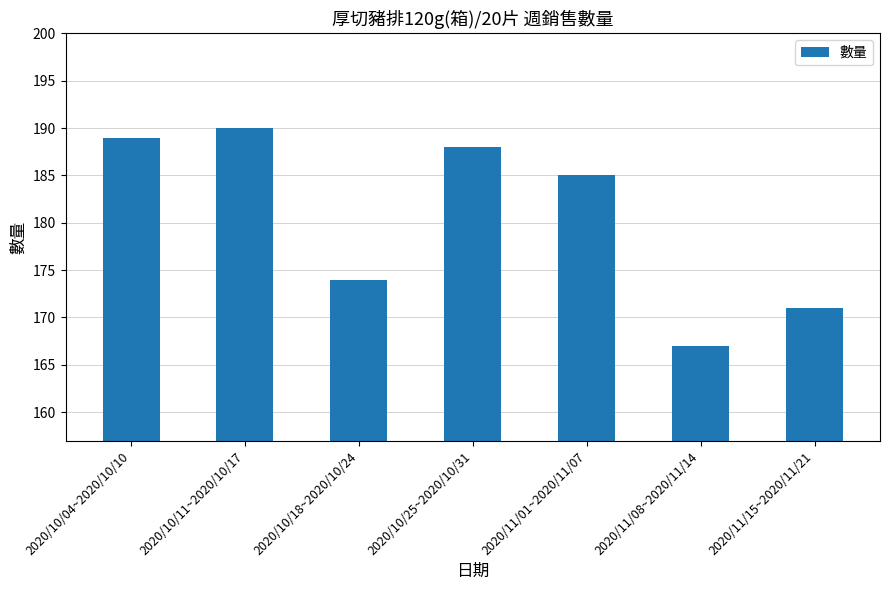

Count the number of categories in the chart.

7